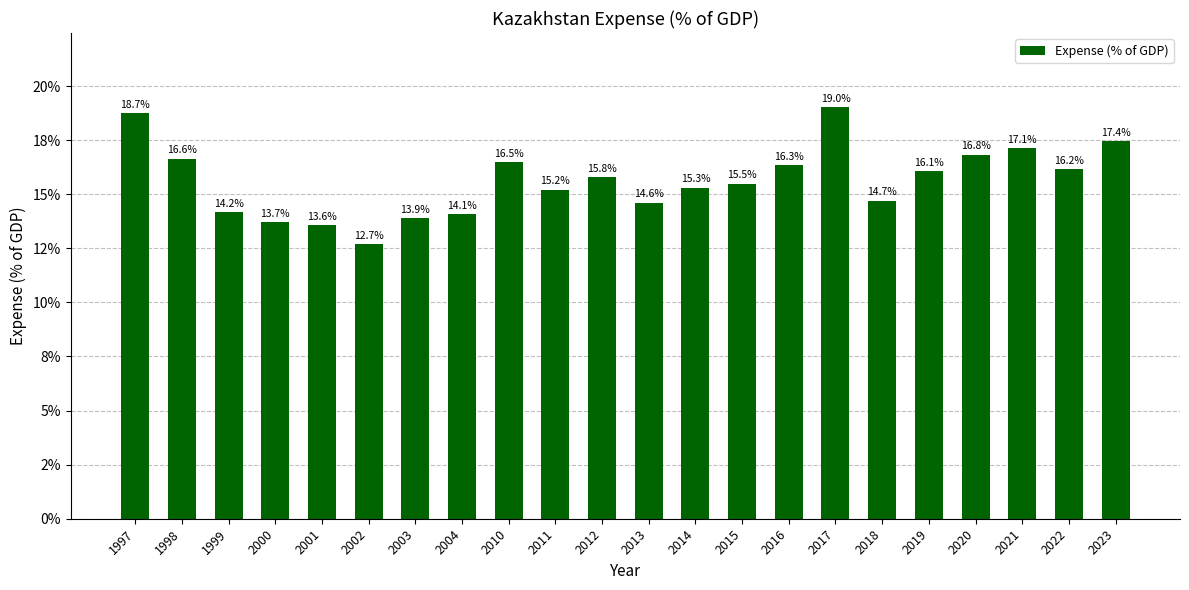

Rank the categories by value from highest to lowest.

2017, 1997, 2023, 2021, 2020, 1998, 2010, 2016, 2022, 2019, 2012, 2015, 2014, 2011, 2018, 2013, 1999, 2004, 2003, 2000, 2001, 2002